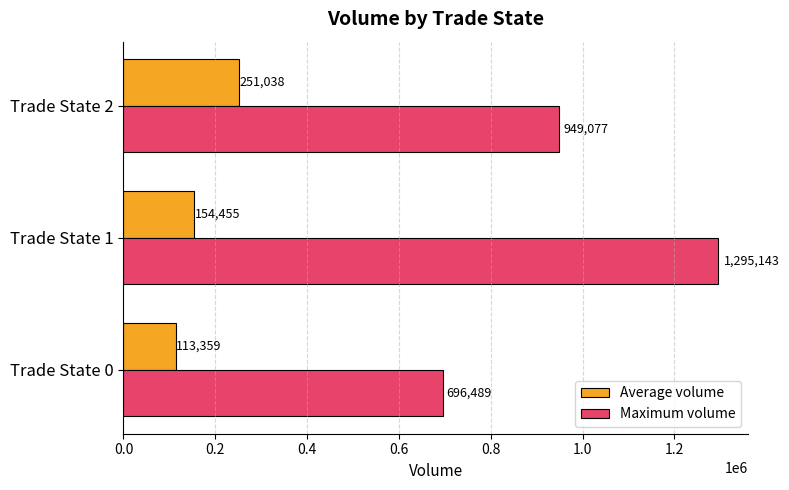

At how many categories does at least one series exceed 802281?

2